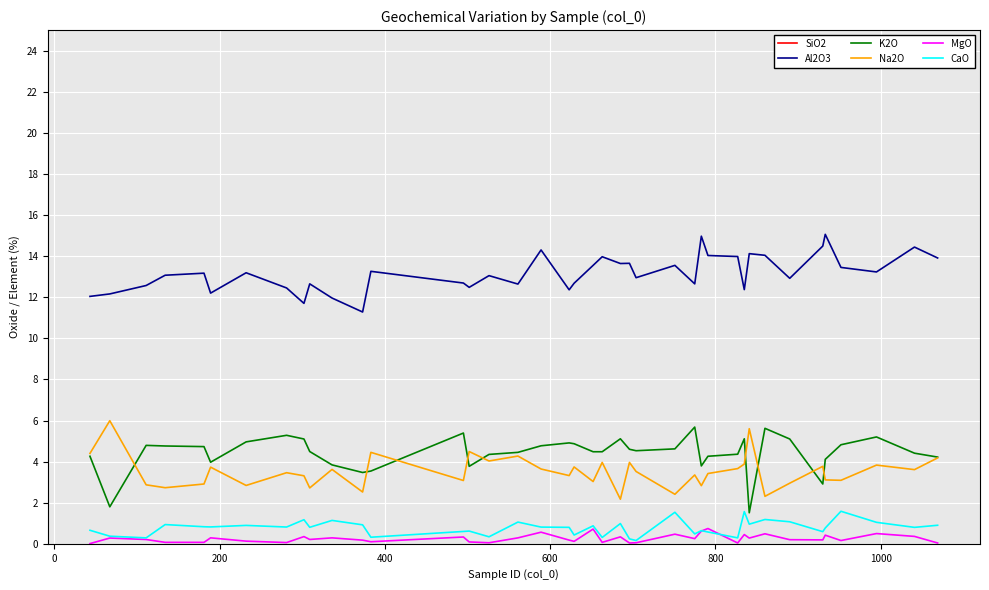

Reading left to right, what are all the values shown in this chart?

SiO2: 77.2	77.0	76.6	76.3	76.5	76.6	75.8	75.8	76.2	76.3	75.8	75.3	76.0	75.7	75.6	75.7	75.2	74.7	75.3	74.8	74.8	75.2	74.8	75.0	74.9	74.7	75.1	74.9	74.1	74.5	74.6	74.4	74.3	74.7	74.6	74.5	74.2	74.0	74.3	74.4
Al2O3: 12.0	12.2	12.6	13.1	13.2	12.2	13.2	12.4	11.7	12.7	12.0	11.3	13.3	12.7	12.5	13.1	12.6	14.3	12.4	12.7	13.6	14.0	13.6	13.7	12.9	13.6	12.7	15.0	14.0	14.0	12.4	14.1	14.0	12.9	14.5	15.1	13.4	13.2	14.4	13.9
K2O: 4.3	1.8	4.8	4.8	4.7	4.0	5.0	5.3	5.1	4.5	3.8	3.5	3.5	5.4	3.8	4.3	4.5	4.8	4.9	4.9	4.5	4.5	5.1	4.6	4.5	4.6	5.7	3.8	4.3	4.4	5.1	1.5	5.6	5.1	2.9	4.1	4.8	5.2	4.4	4.2
Na2O: 4.4	6.0	2.9	2.7	2.9	3.7	2.8	3.5	3.3	2.7	3.6	2.5	4.5	3.1	4.5	4.0	4.3	3.6	3.3	3.7	3.0	4.0	2.2	4.0	3.5	2.4	3.4	2.8	3.4	3.7	3.9	5.6	2.3	3.0	3.8	3.1	3.1	3.8	3.6	4.2
MgO: 0.0	0.3	0.2	0.1	0.1	0.3	0.1	0.1	0.4	0.2	0.3	0.2	0.1	0.3	0.1	0.1	0.3	0.6	0.2	0.1	0.7	0.1	0.3	0.0	0.1	0.5	0.3	0.6	0.7	0.0	0.4	0.3	0.5	0.2	0.2	0.4	0.2	0.5	0.4	0.0
CaO: 0.7	0.4	0.3	0.9	0.8	0.8	0.9	0.8	1.2	0.8	1.1	0.9	0.3	0.6	0.6	0.3	1.1	0.8	0.8	0.4	0.9	0.3	1.0	0.2	0.2	1.5	0.5	0.6	0.6	0.3	1.6	1.0	1.2	1.1	0.6	0.8	1.6	1.0	0.8	0.9